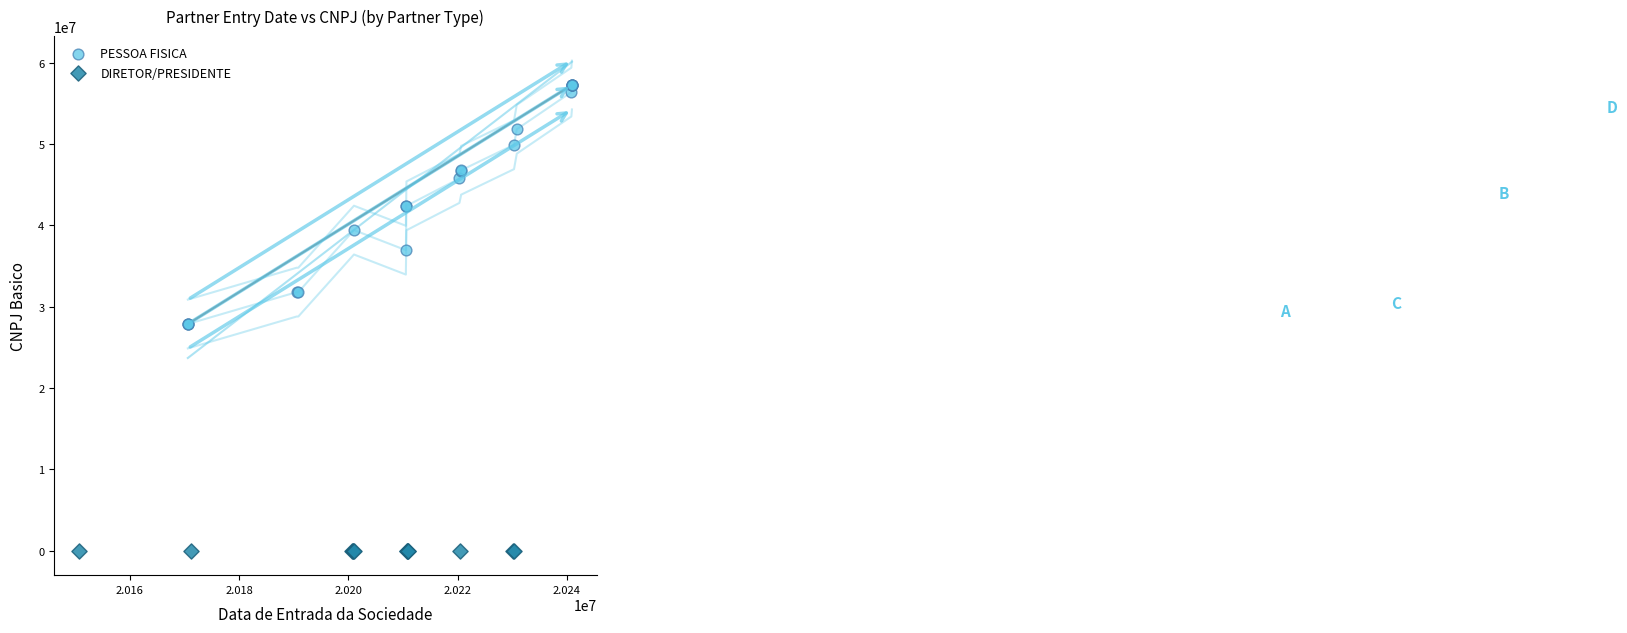

Which series contains the lowest Y value?

DIRETOR/PRESIDENTE